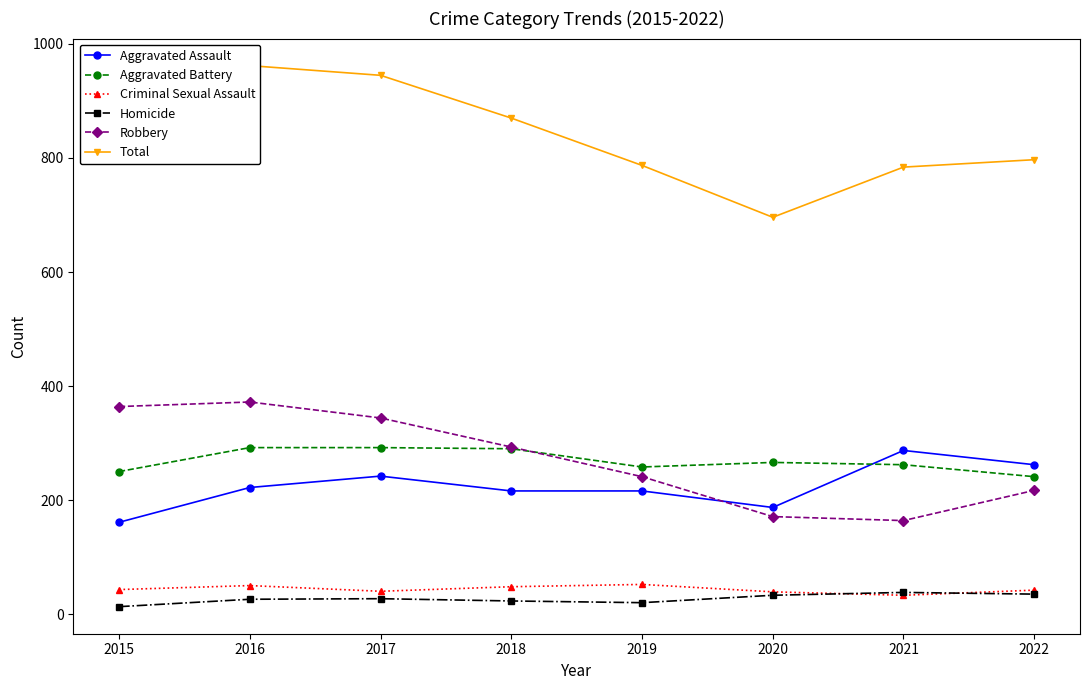

How many data points in Criminal Sexual Assault are above 43?

3